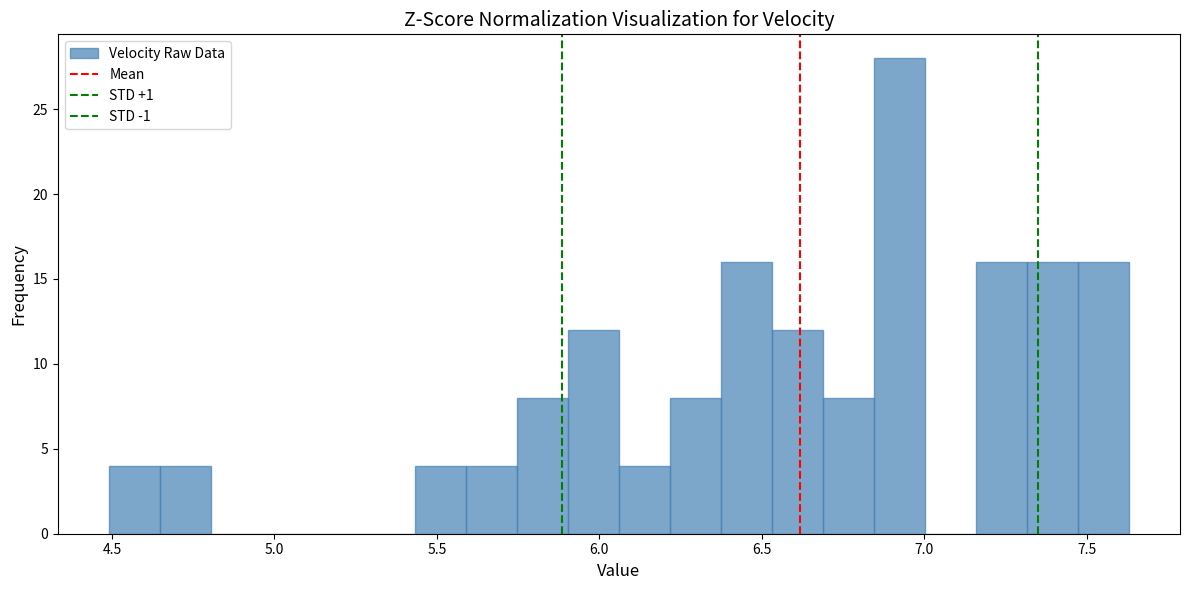

Read against the x-axis, roughly where is the centre of the tallest bar?

6.90